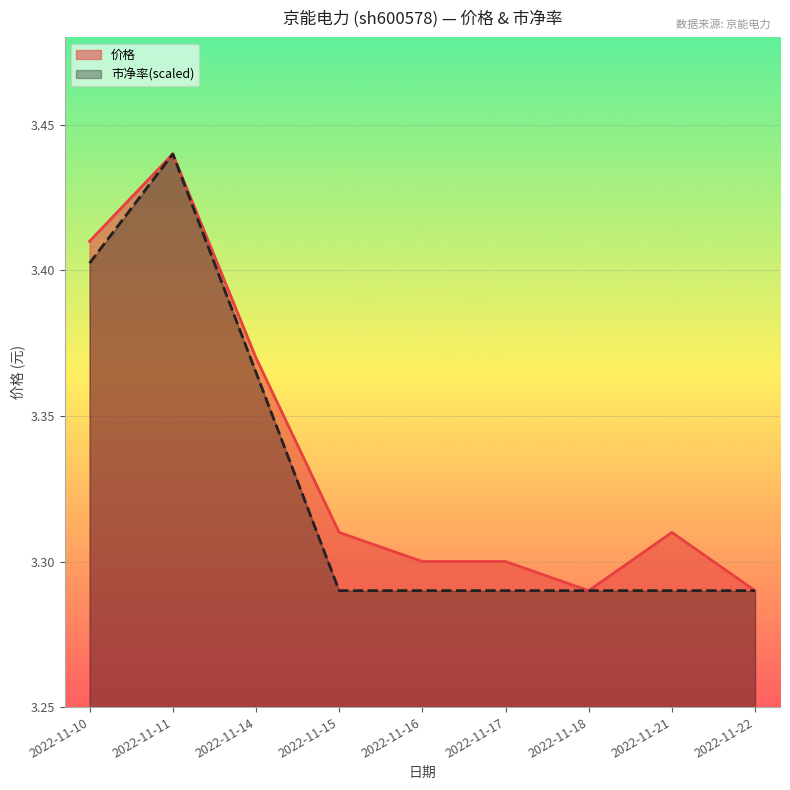

Between 2022-11-10 and 2022-11-15, which series saw the biggest shift?

市净率